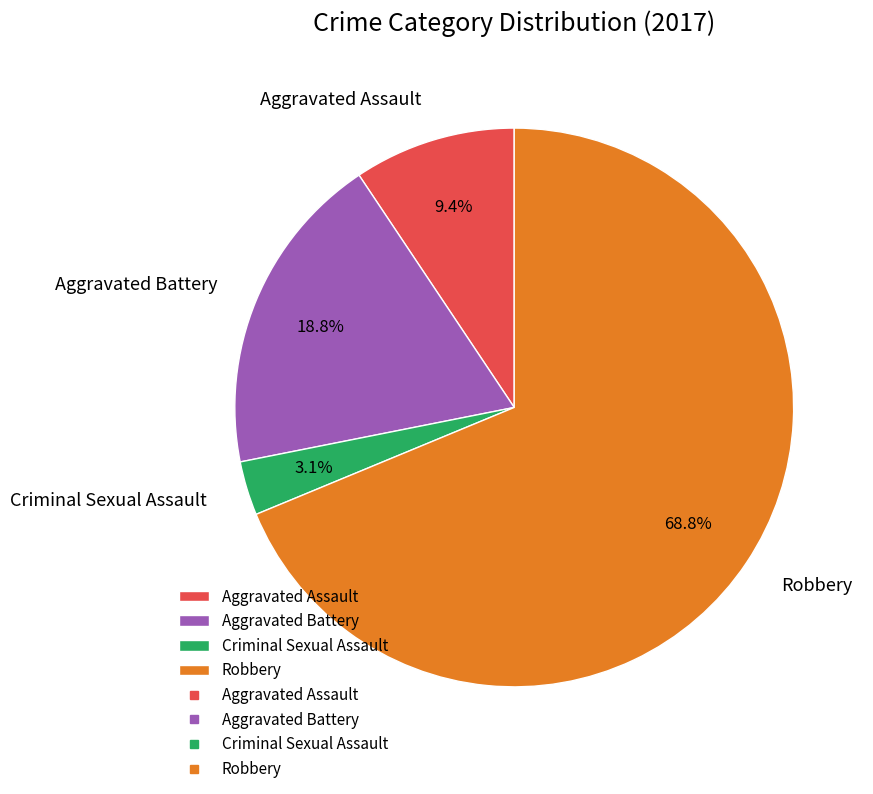

What percentage is the Aggravated Battery slice, to the nearest percent?

19%